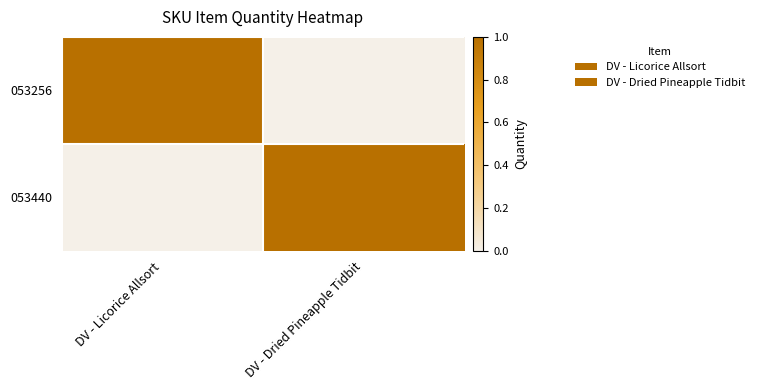

Reading left to right, extract all data points from this chart.

053256: DV - Licorice Allsort=1	DV - Dried Pineapple Tidbit=0
053440: DV - Licorice Allsort=0	DV - Dried Pineapple Tidbit=1